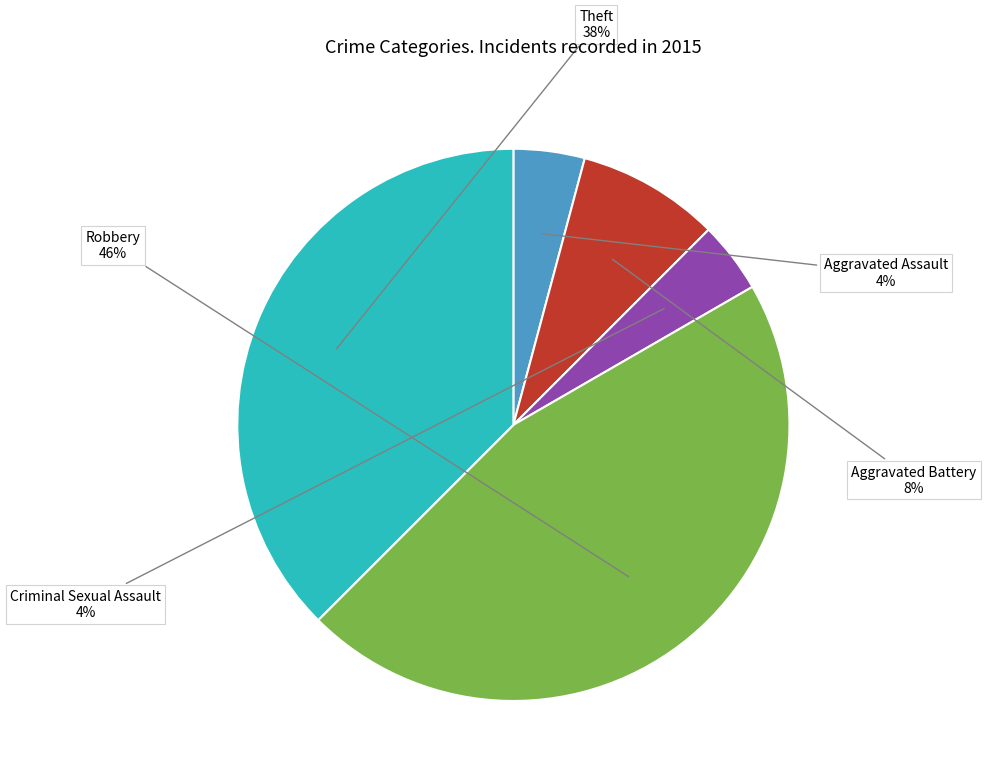

What is the ratio of the value at Aggravated Assault to the value at Criminal Sexual Assault?

1.0